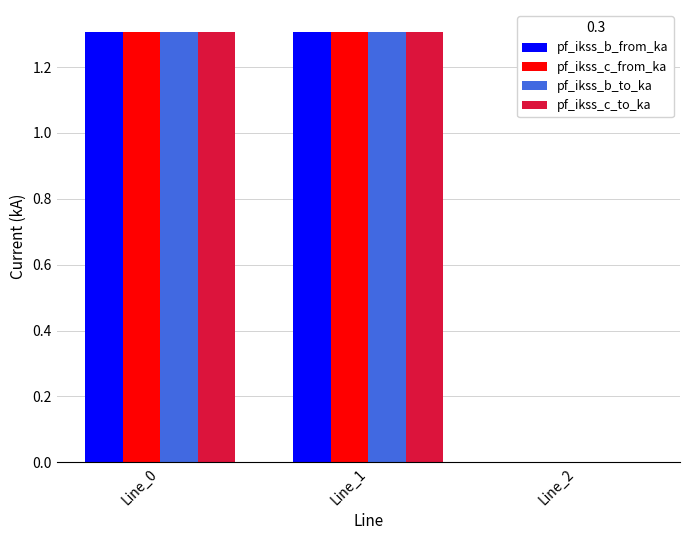

What is the greatest value displayed?

1.3